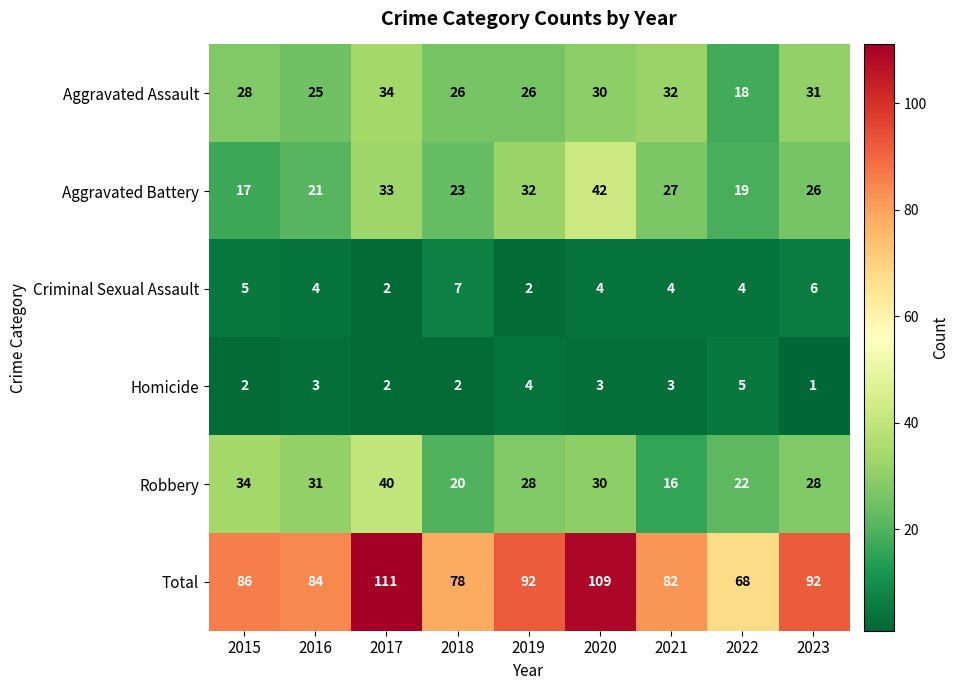

Rank the series by their maximum value, from highest to lowest.

Total, Aggravated Battery, Robbery, Aggravated Assault, Criminal Sexual Assault, Homicide